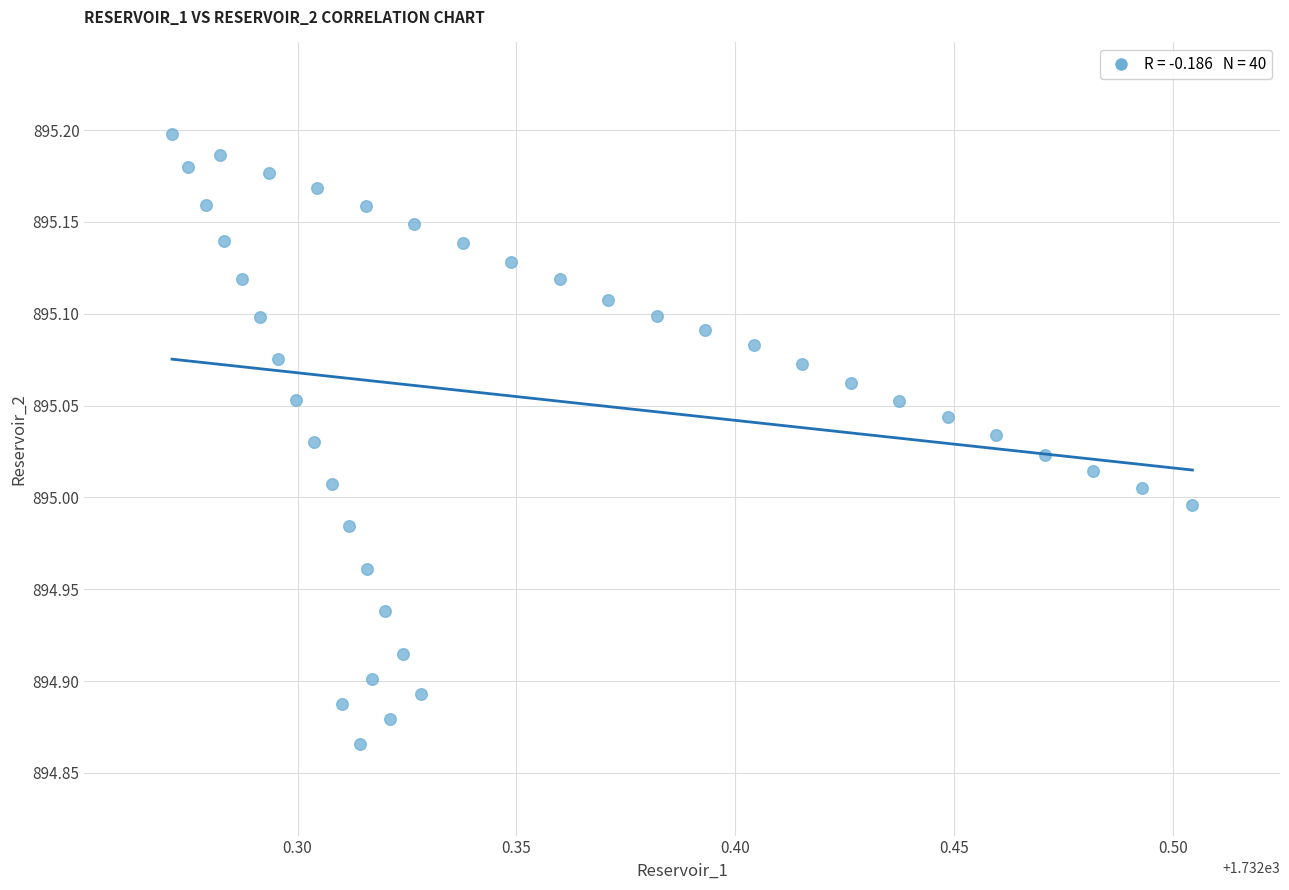

What is the range of Y values (max minus min)?

0.3